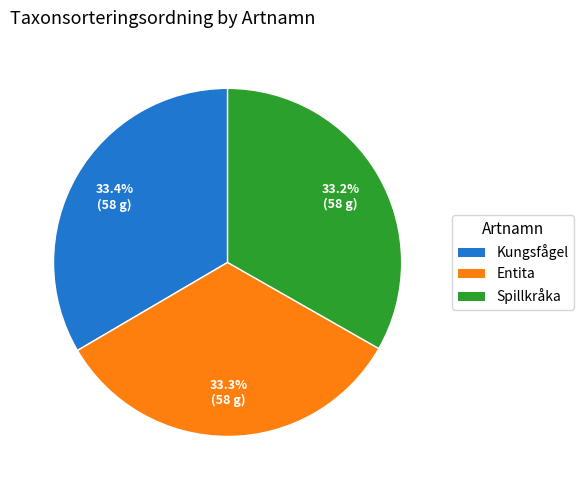

Approximately how many times larger is the value at Kungsfågel compared to Spillkråka?

1.0